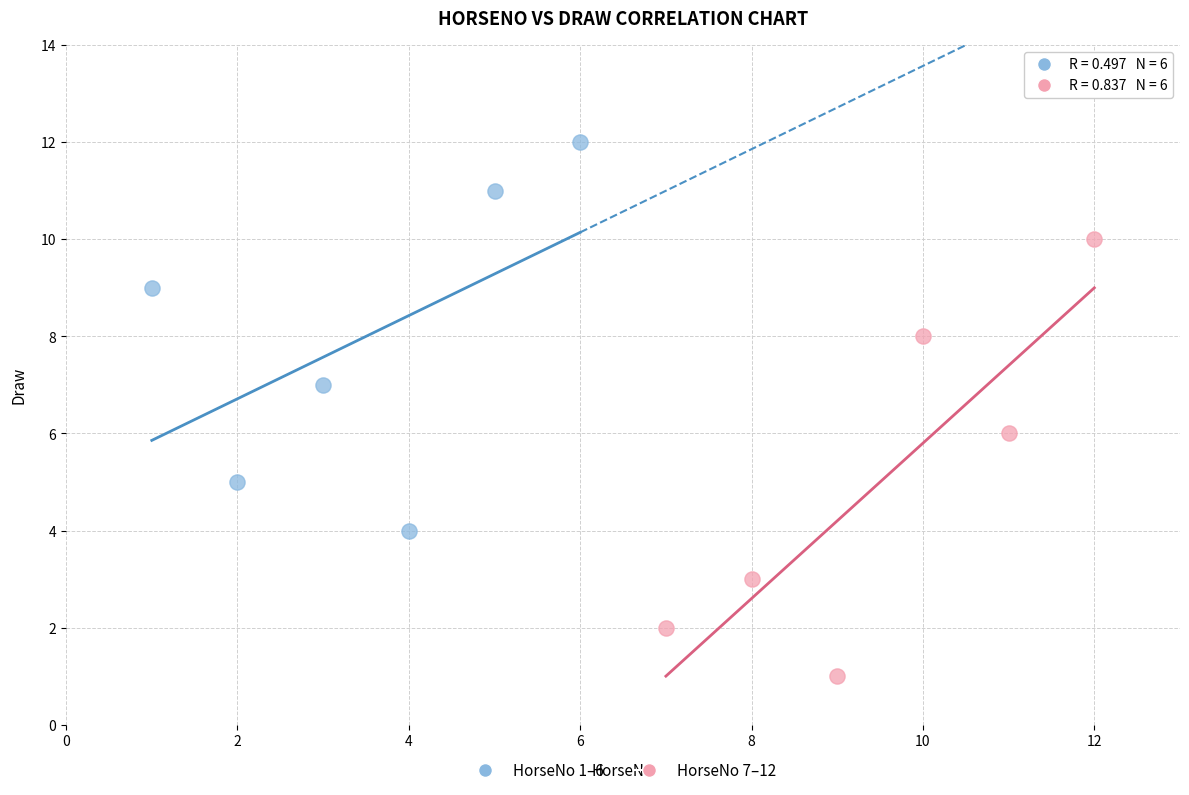

Which series contains the highest Y value?

HorseNo 1–6